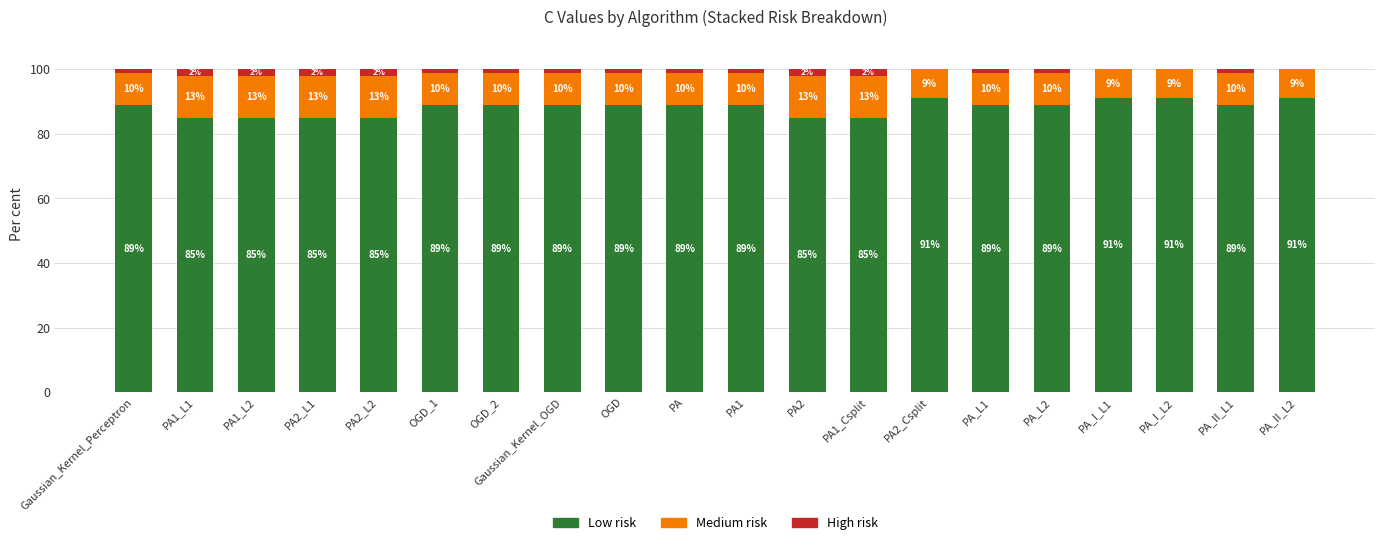

What is the total value across all series at OGD?

100.0